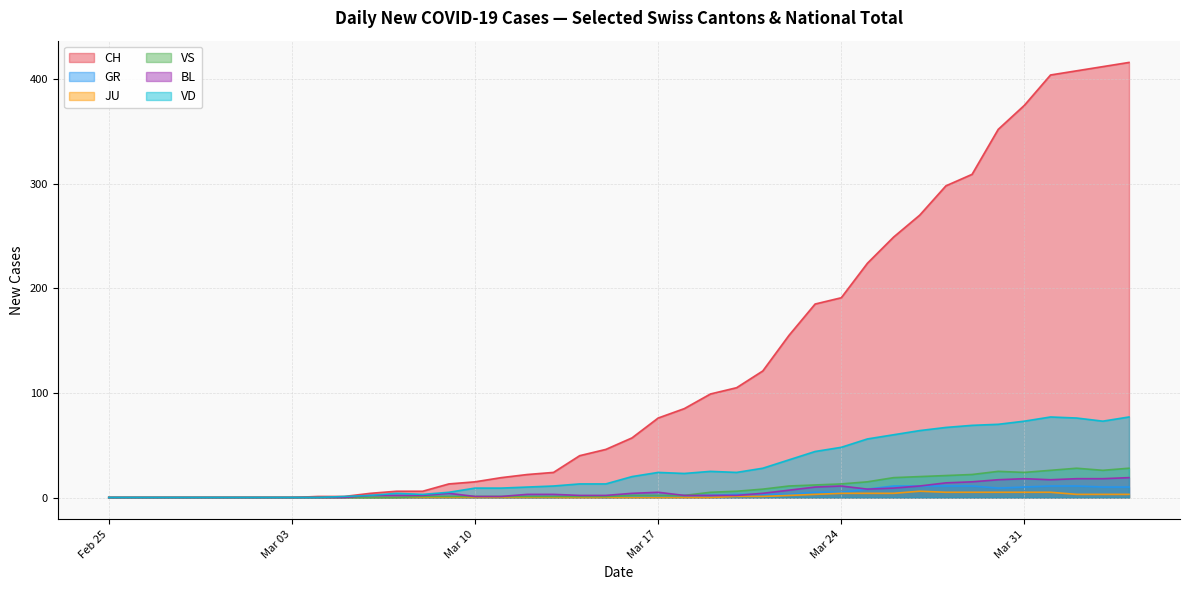

How many interior local peaks does the GR series have?

1